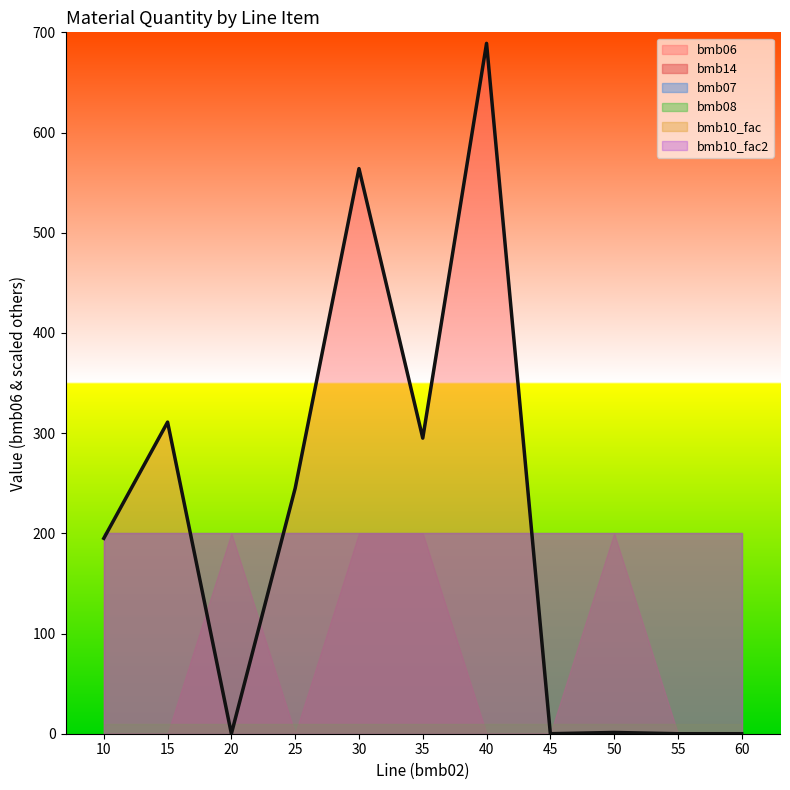

Reading left to right, extract all data points from this chart.

bmb06: 195.0	311.0	0.0	245.0	564.0	295.0	689.0	0.0	1.2	0.0	0.0
bmb14: 0.0	0.0	1.0	0.0	1.0	1.0	0.0	0.0	1.0	0.0	0.0
bmb07: 1.0	1.0	1.0	1.0	1.0	1.0	1.0	1.0	1.0	1.0	1.0
bmb08: 0.0	0.0	0.0	0.0	0.0	0.0	0.0	0.0	0.0	0.0	0.0
bmb10_fac: 1.0	1.0	1.0	1.0	1.0	1.0	1.0	1.0	1.0	1.0	1.0
bmb10_fac2: 1.0	1.0	1.0	1.0	1.0	1.0	1.0	1.0	1.0	1.0	1.0